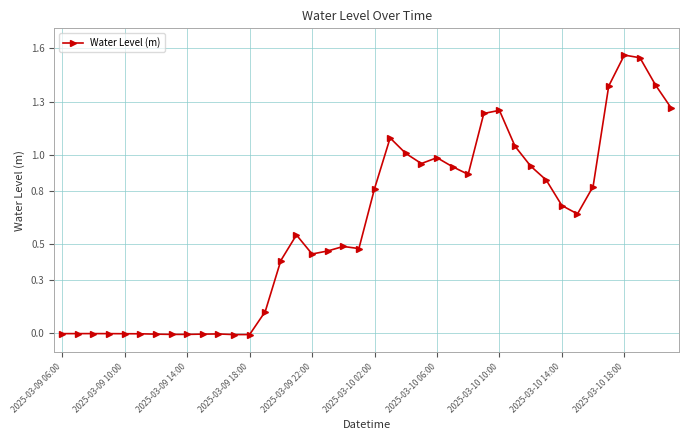

True or false: there are more than 2 points higher than both neighbors.

True